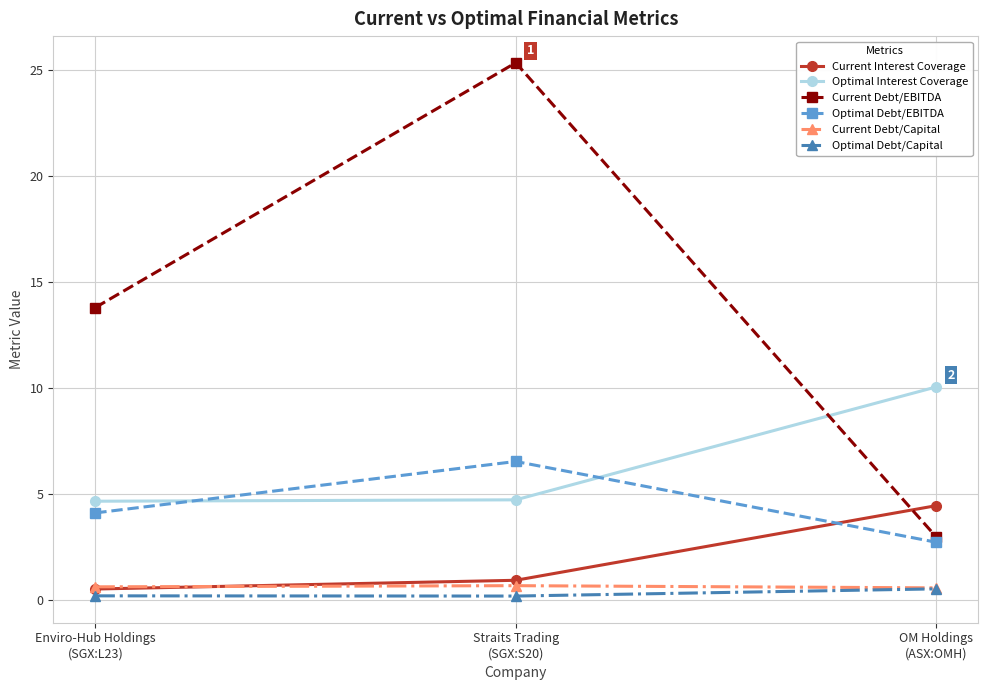

What is the greatest value displayed?

25.4